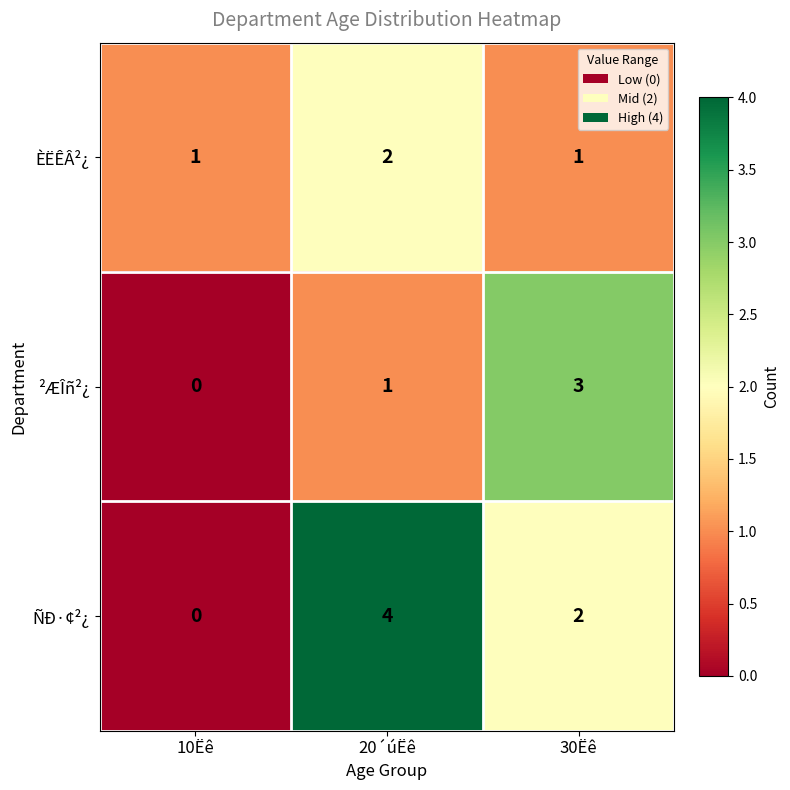

How many categories are shown in the chart?

3